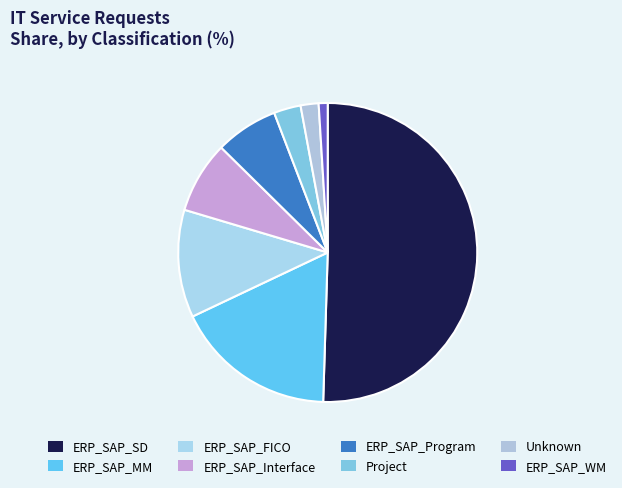

To the nearest percent, what percentage of the pie is ERP_SAP_Program?

7%